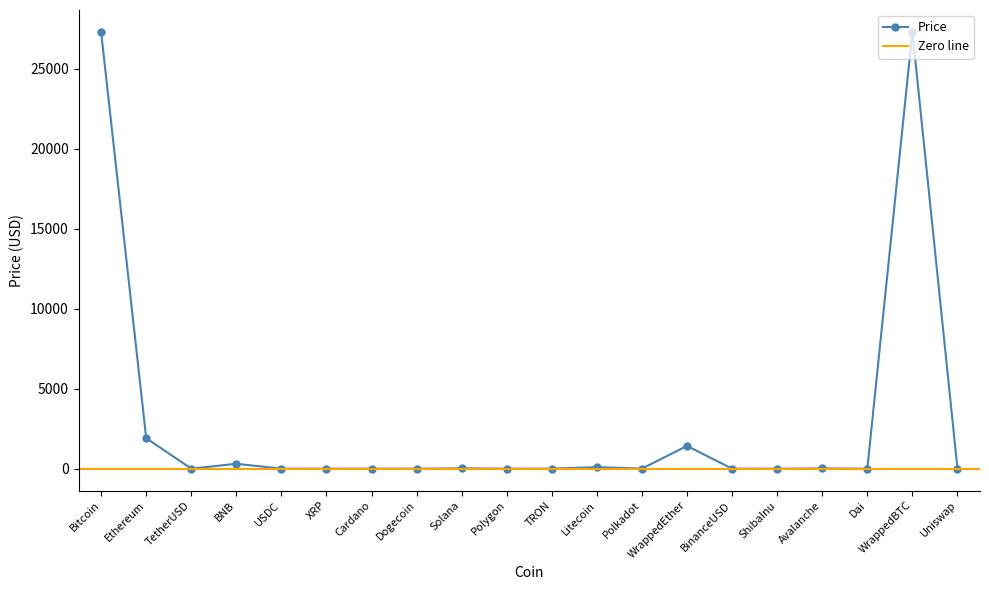

Where is the data nearest to the value 13656?

Ethereum